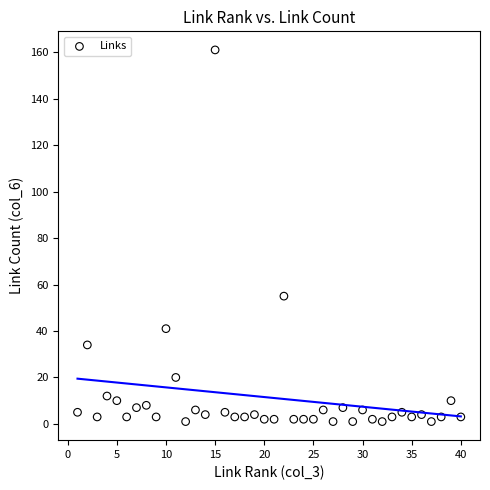

What is the range of X values (max minus min)?

39